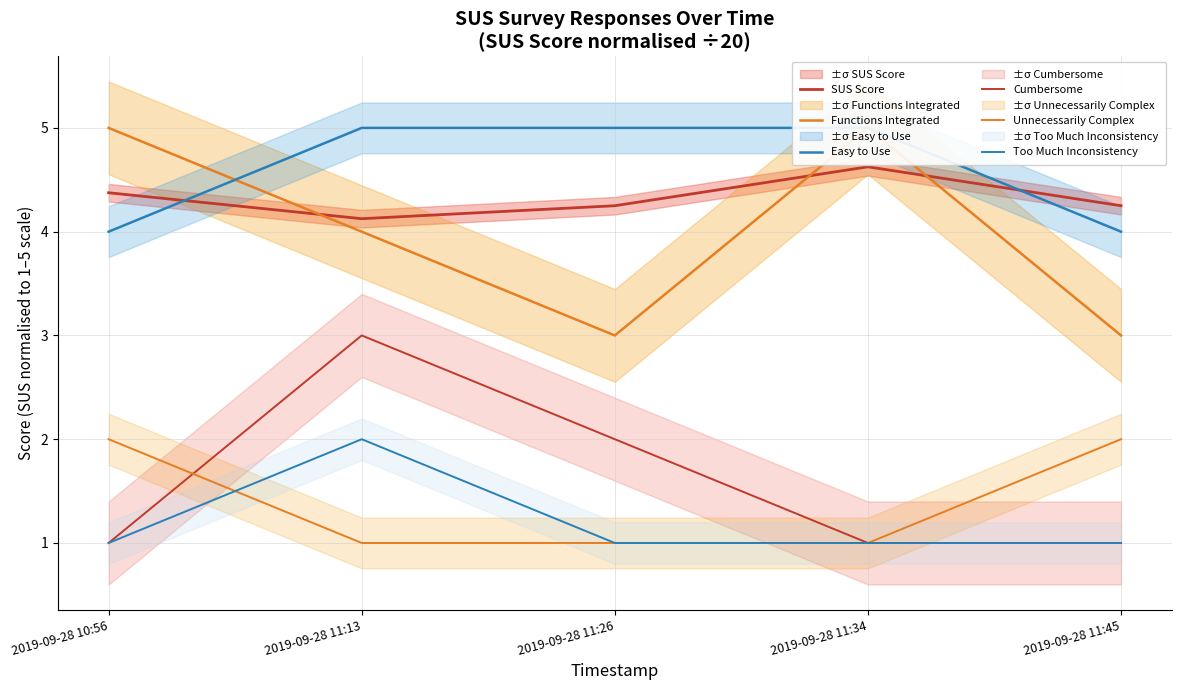

True or false: Easy to Use has more than 1 interior local peaks.

False